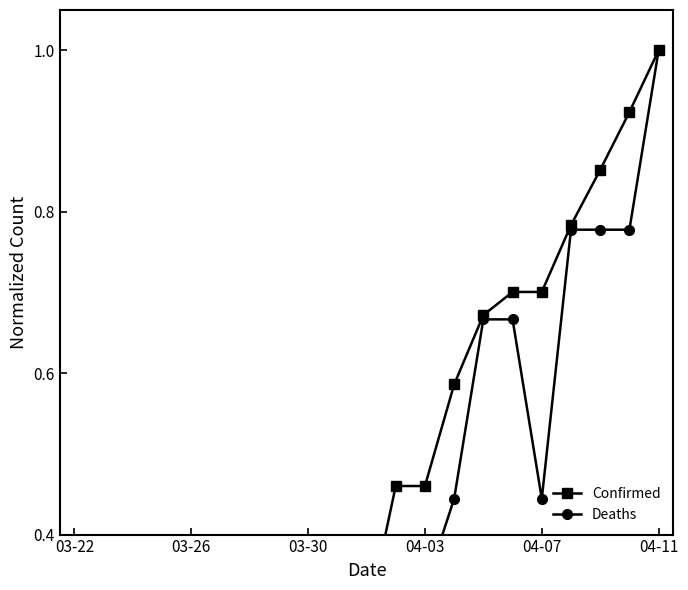

Where is Deaths nearest to the value 0?

03-22